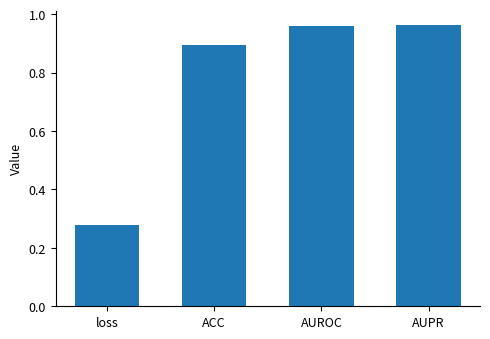

Which category has the lowest value across all series?

loss